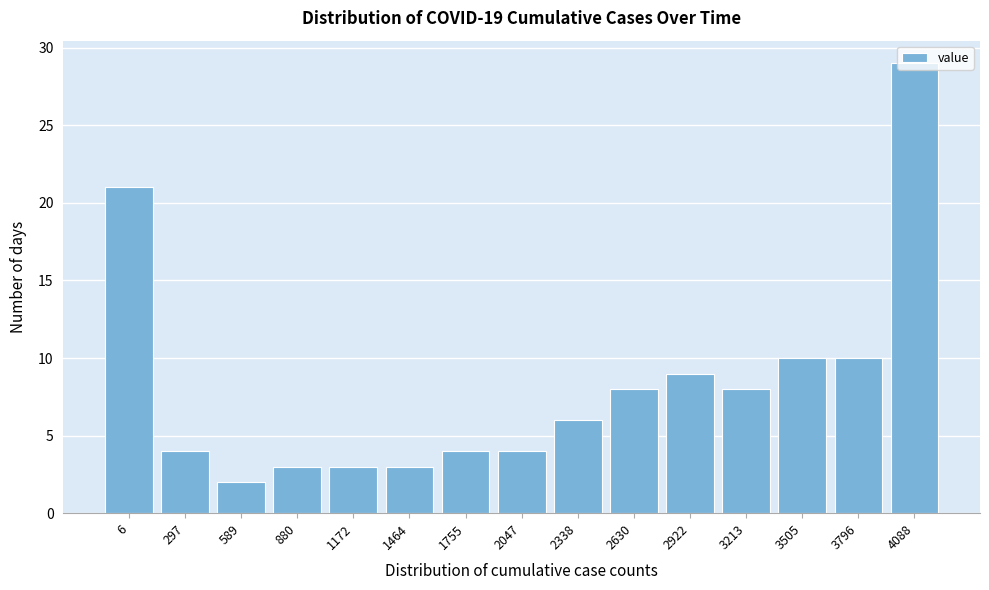

What is the value of the 5th bar from the left?

3